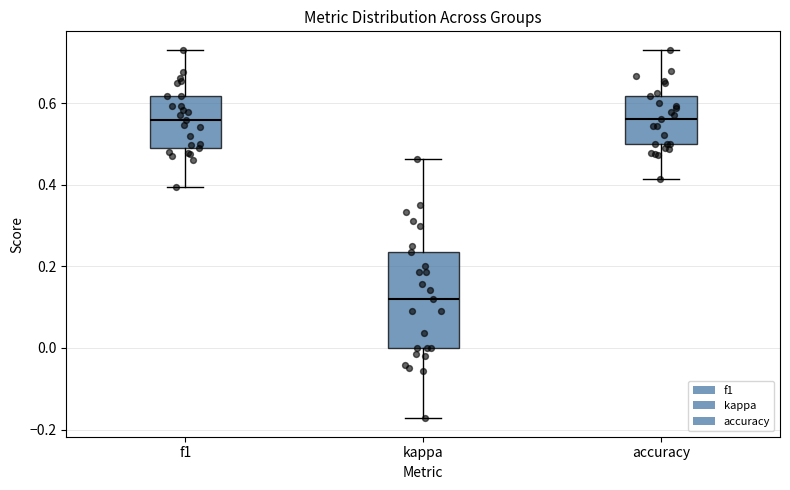

Comparing the boxes themselves (not the whiskers), which one is the tallest?

kappa